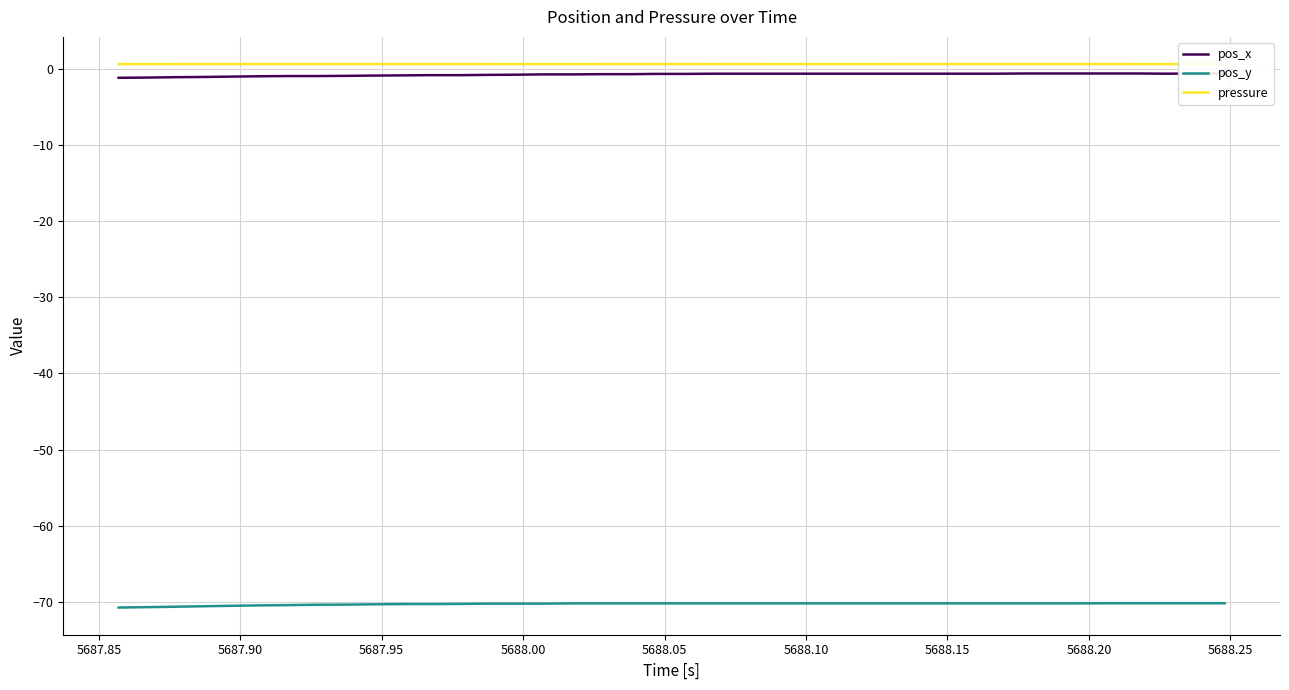

Count the number of data series in this chart.

3